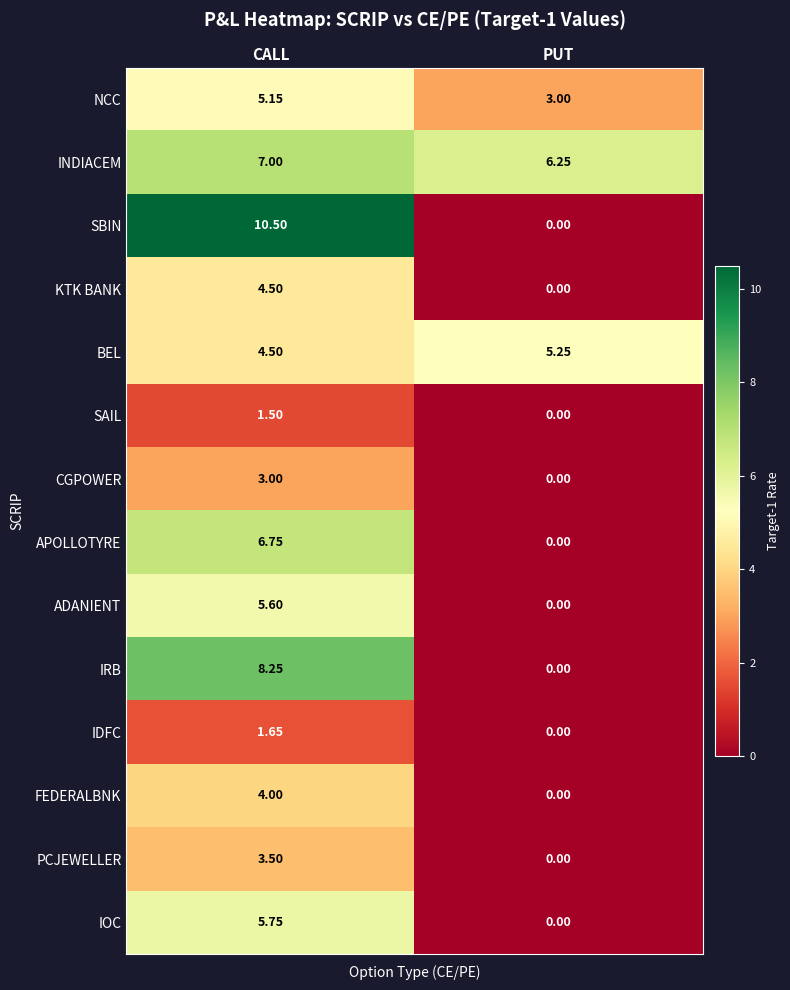

Rank the series by their maximum value, from lowest to highest.

SAIL, IDFC, CGPOWER, PCJEWELLER, FEDERALBNK, KTK BANK, NCC, BEL, ADANIENT, IOC, APOLLOTYRE, INDIACEM, IRB, SBIN